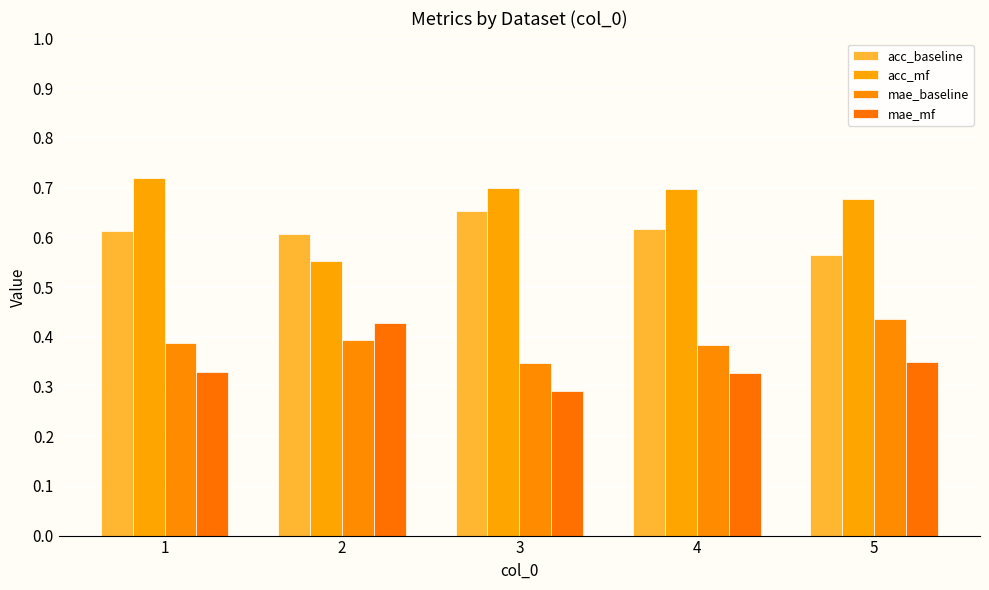

How many series are shown in this chart?

4